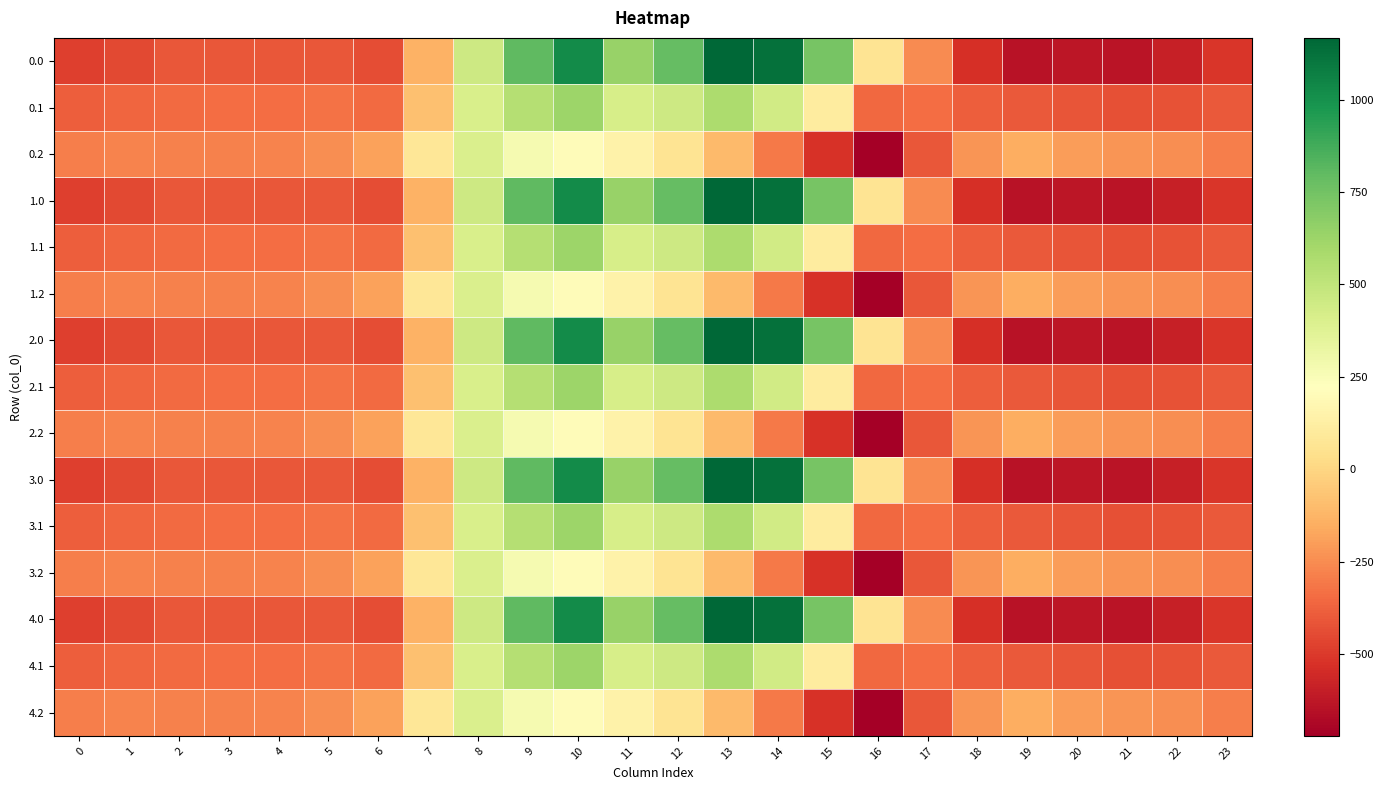

Reading left to right, extract all data points from this chart.

0.0: 0=-482.0	1=-449.5	2=-410.3	3=-404.4	4=-404.9	5=-410.8	6=-435.0	7=-136.4	8=454.2	9=804.0	10=1023.2	11=640.9	12=784.4	13=1167.2	14=1128.3	15=739.0	16=67.6	17=-250.3	18=-529.6	19=-644.5	20=-629.9	21=-638.4	22=-592.3	23=-511.3
0.1: 0=-384.6	1=-361.1	2=-347.9	3=-342.7	4=-339.6	5=-329.5	6=-345.2	7=-81.6	8=412.6	9=542.1	10=628.1	11=415.4	12=456.1	13=574.0	14=438.6	15=111.1	16=-353.7	17=-340.1	18=-388.5	19=-399.7	20=-414.5	21=-432.4	22=-419.9	23=-399.4
0.2: 0=-287.1	1=-272.7	2=-285.5	3=-281.0	4=-274.4	5=-248.1	6=-187.1	7=77.9	8=407.2	9=271.1	10=202.5	11=149.1	12=65.2	13=-104.4	14=-301.9	15=-522.2	16=-721.2	17=-409.5	18=-223.1	19=-151.1	20=-199.2	21=-226.4	22=-247.4	23=-287.5
1.0: 0=-482.0	1=-449.5	2=-410.3	3=-404.4	4=-404.9	5=-410.8	6=-435.0	7=-136.4	8=454.2	9=804.0	10=1023.2	11=640.9	12=784.4	13=1167.2	14=1128.3	15=739.0	16=67.6	17=-250.3	18=-529.6	19=-644.5	20=-629.9	21=-638.4	22=-592.3	23=-511.3
1.1: 0=-384.6	1=-361.1	2=-347.9	3=-342.7	4=-339.6	5=-329.5	6=-345.2	7=-81.6	8=412.6	9=542.1	10=628.1	11=415.4	12=456.1	13=574.0	14=438.6	15=111.1	16=-353.7	17=-340.1	18=-388.5	19=-399.7	20=-414.5	21=-432.4	22=-419.9	23=-399.4
1.2: 0=-287.1	1=-272.7	2=-285.5	3=-281.0	4=-274.4	5=-248.1	6=-187.1	7=77.9	8=407.2	9=271.1	10=202.5	11=149.1	12=65.2	13=-104.4	14=-301.9	15=-522.2	16=-721.2	17=-409.5	18=-223.1	19=-151.1	20=-199.2	21=-226.4	22=-247.4	23=-287.5
2.0: 0=-482.0	1=-449.5	2=-410.3	3=-404.4	4=-404.9	5=-410.8	6=-435.0	7=-136.4	8=454.2	9=804.0	10=1023.2	11=640.9	12=784.4	13=1167.2	14=1128.3	15=739.0	16=67.6	17=-250.3	18=-529.6	19=-644.5	20=-629.9	21=-638.4	22=-592.3	23=-511.3
2.1: 0=-384.6	1=-361.1	2=-347.9	3=-342.7	4=-339.6	5=-329.5	6=-345.2	7=-81.6	8=412.6	9=542.1	10=628.1	11=415.4	12=456.1	13=574.0	14=438.6	15=111.1	16=-353.7	17=-340.1	18=-388.5	19=-399.7	20=-414.5	21=-432.4	22=-419.9	23=-399.4
2.2: 0=-287.1	1=-272.7	2=-285.5	3=-281.0	4=-274.4	5=-248.1	6=-187.1	7=77.9	8=407.2	9=271.1	10=202.5	11=149.1	12=65.2	13=-104.4	14=-301.9	15=-522.2	16=-721.2	17=-409.5	18=-223.1	19=-151.1	20=-199.2	21=-226.4	22=-247.4	23=-287.5
3.0: 0=-482.0	1=-449.5	2=-410.3	3=-404.4	4=-404.9	5=-410.8	6=-435.0	7=-136.4	8=454.2	9=804.0	10=1023.2	11=640.9	12=784.4	13=1167.2	14=1128.3	15=739.0	16=67.6	17=-250.3	18=-529.6	19=-644.5	20=-629.9	21=-638.4	22=-592.3	23=-511.3
3.1: 0=-384.6	1=-361.1	2=-347.9	3=-342.7	4=-339.6	5=-329.5	6=-345.2	7=-81.6	8=412.6	9=542.1	10=628.1	11=415.4	12=456.1	13=574.0	14=438.6	15=111.1	16=-353.7	17=-340.1	18=-388.5	19=-399.7	20=-414.5	21=-432.4	22=-419.9	23=-399.4
3.2: 0=-287.1	1=-272.7	2=-285.5	3=-281.0	4=-274.4	5=-248.1	6=-187.1	7=77.9	8=407.2	9=271.1	10=202.5	11=149.1	12=65.2	13=-104.4	14=-301.9	15=-522.2	16=-721.2	17=-409.5	18=-223.1	19=-151.1	20=-199.2	21=-226.4	22=-247.4	23=-287.5
4.0: 0=-482.0	1=-449.5	2=-410.3	3=-404.4	4=-404.9	5=-410.8	6=-435.0	7=-136.4	8=454.2	9=804.0	10=1023.2	11=640.9	12=784.4	13=1167.2	14=1128.3	15=739.0	16=67.6	17=-250.3	18=-529.6	19=-644.5	20=-629.9	21=-638.4	22=-592.3	23=-511.3
4.1: 0=-384.6	1=-361.1	2=-347.9	3=-342.7	4=-339.6	5=-329.5	6=-345.2	7=-81.6	8=412.6	9=542.1	10=628.1	11=415.4	12=456.1	13=574.0	14=438.6	15=111.1	16=-353.7	17=-340.1	18=-388.5	19=-399.7	20=-414.5	21=-432.4	22=-419.9	23=-399.4
4.2: 0=-287.1	1=-272.7	2=-285.5	3=-281.0	4=-274.4	5=-248.1	6=-187.1	7=77.9	8=407.2	9=271.1	10=202.5	11=149.1	12=65.2	13=-104.4	14=-301.9	15=-522.2	16=-721.2	17=-409.5	18=-223.1	19=-151.1	20=-199.2	21=-226.4	22=-247.4	23=-287.5